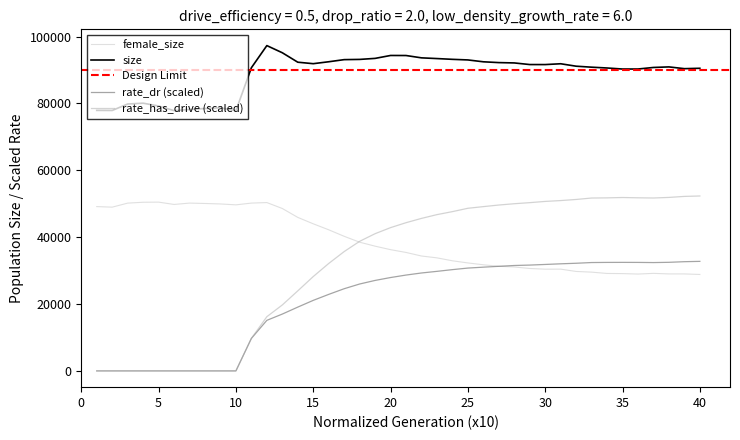

Count the number of data series in this chart.

4